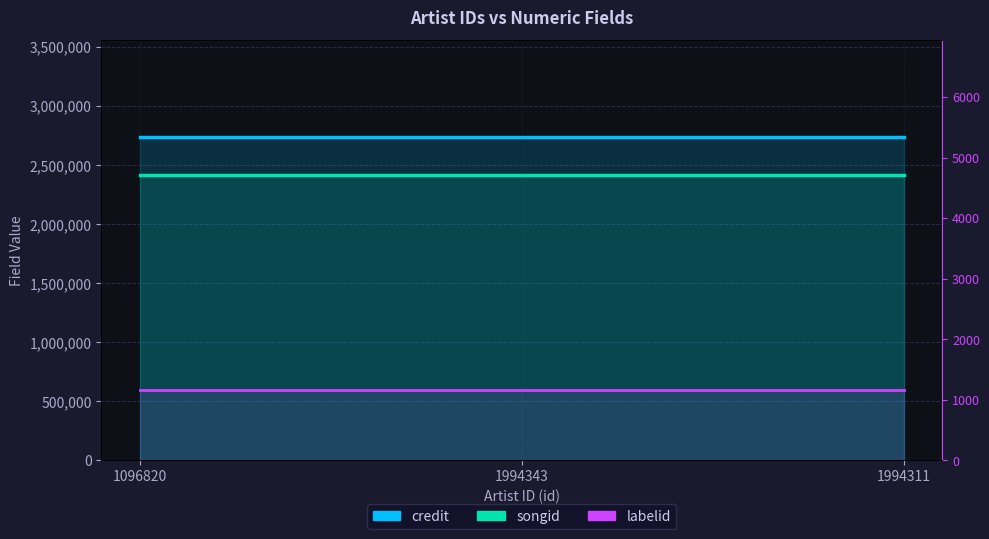

Is it true that labelid equals 422 at 1994343?

False